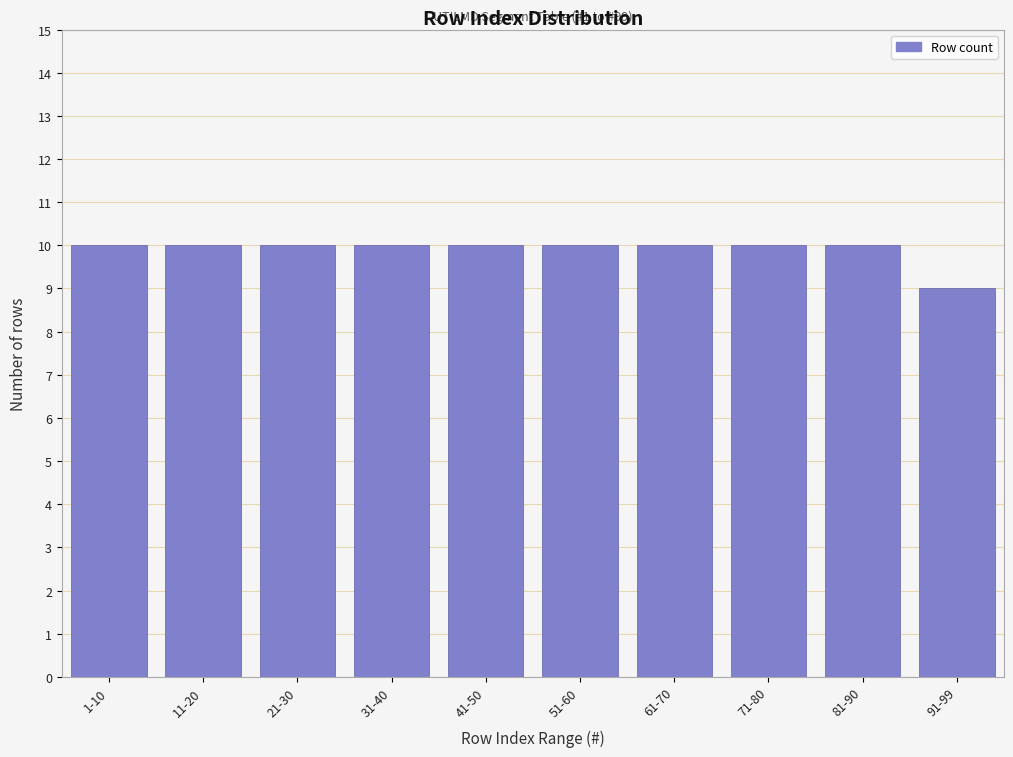

Reading right to left, transcribe all the data shown in this chart.

91-99=9	81-90=10	71-80=10	61-70=10	51-60=10	41-50=10	31-40=10	21-30=10	11-20=10	1-10=10